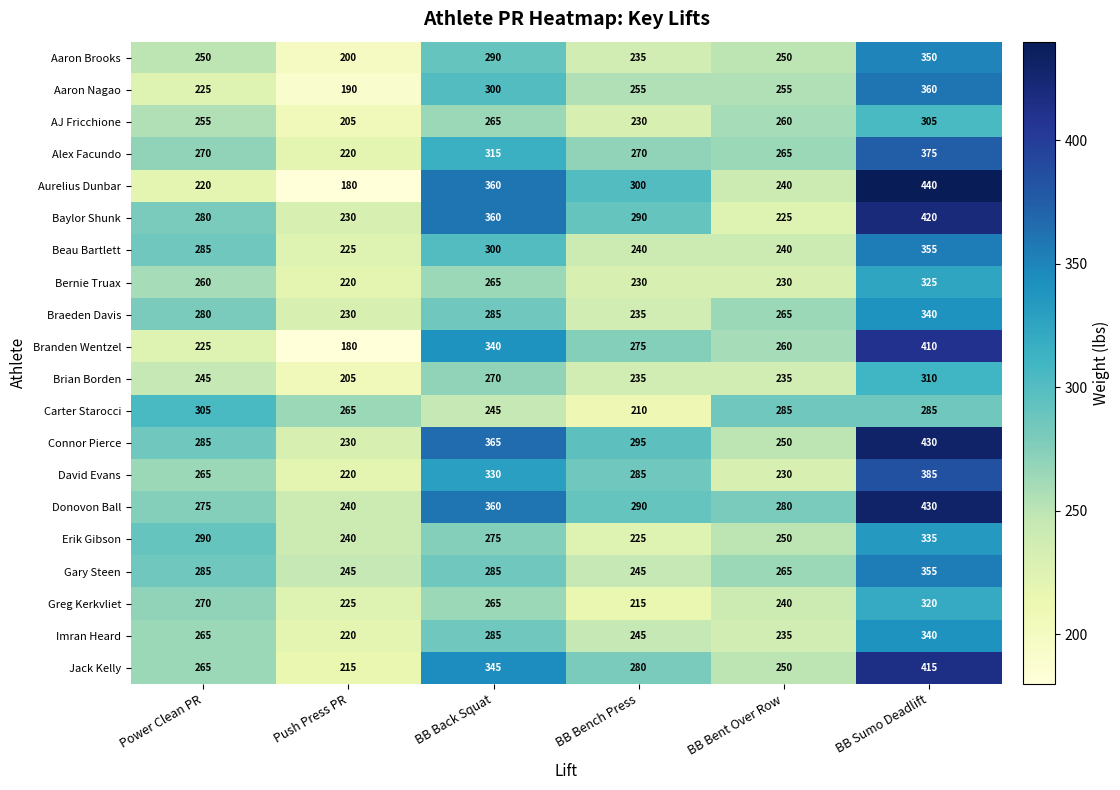

The value of Branden Wentzel at BB Sumo Deadlift is 410. True or false?

True